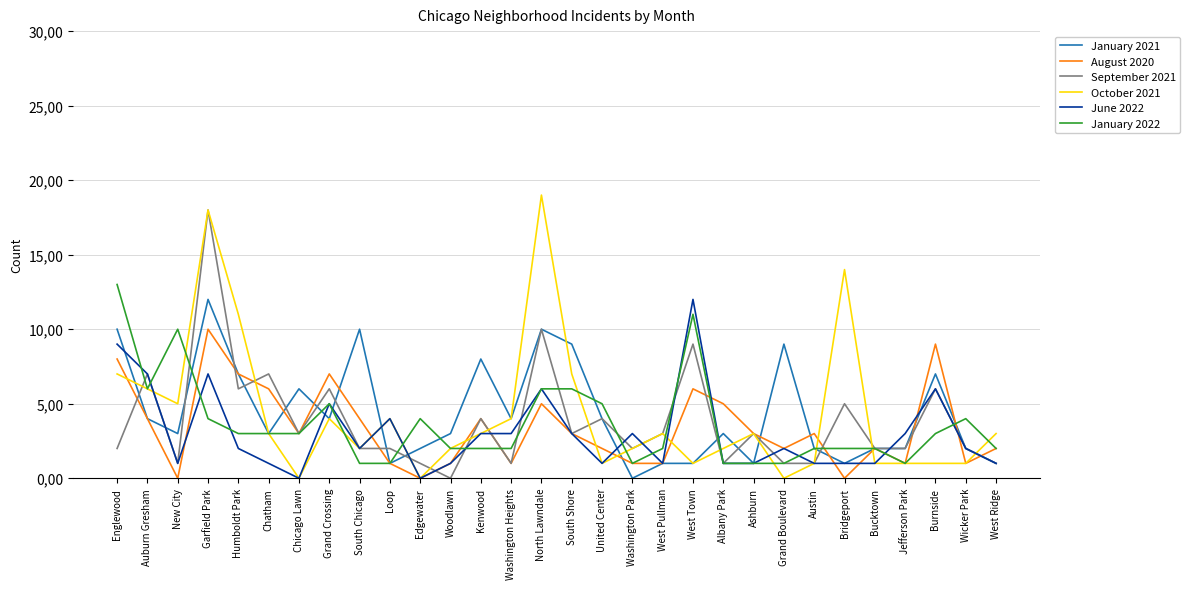

List the labels in order of January 2021 value, smallest first.

Washington Park, Loop, West Pullman, West Town, Ashburn, Bridgeport, West Ridge, Edgewater, Austin, Bucktown, Jefferson Park, Wicker Park, New City, Chatham, Woodlawn, Albany Park, Auburn Gresham, Grand Crossing, Washington Heights, United Center, Chicago Lawn, Humboldt Park, Burnside, Kenwood, South Shore, Grand Boulevard, Englewood, South Chicago, North Lawndale, Garfield Park